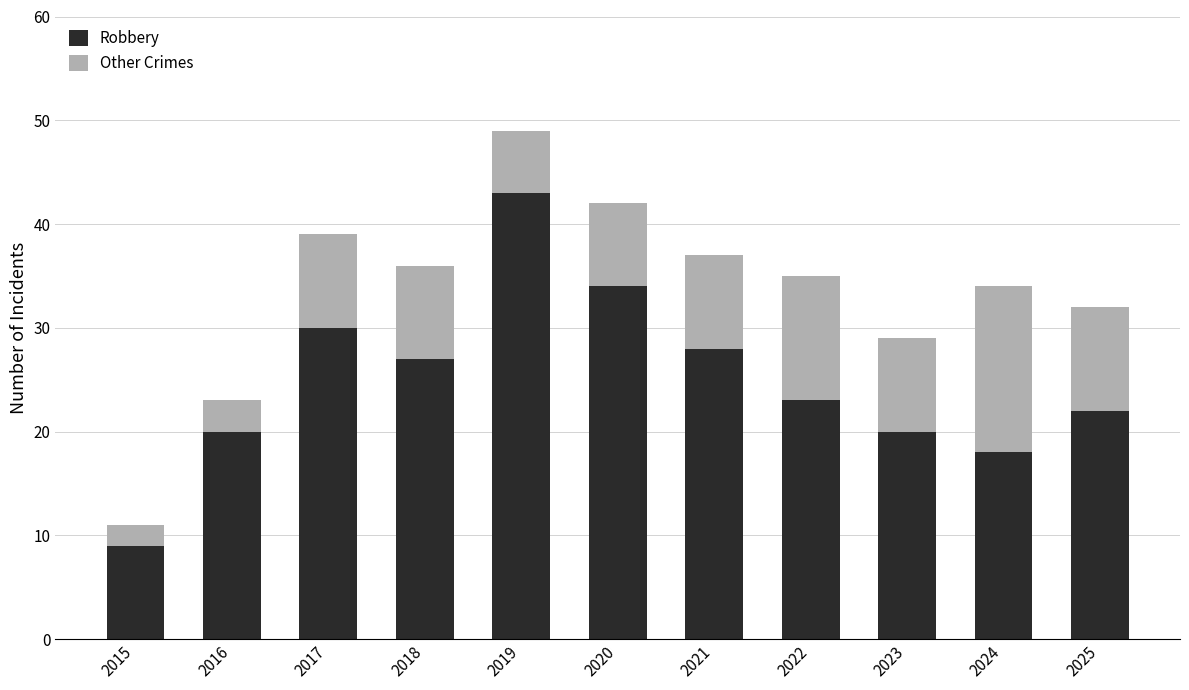

Reading left to right, what are the values for Robbery?

2015=9	2016=20	2017=30	2018=27	2019=43	2020=34	2021=28	2022=23	2023=20	2024=18	2025=22